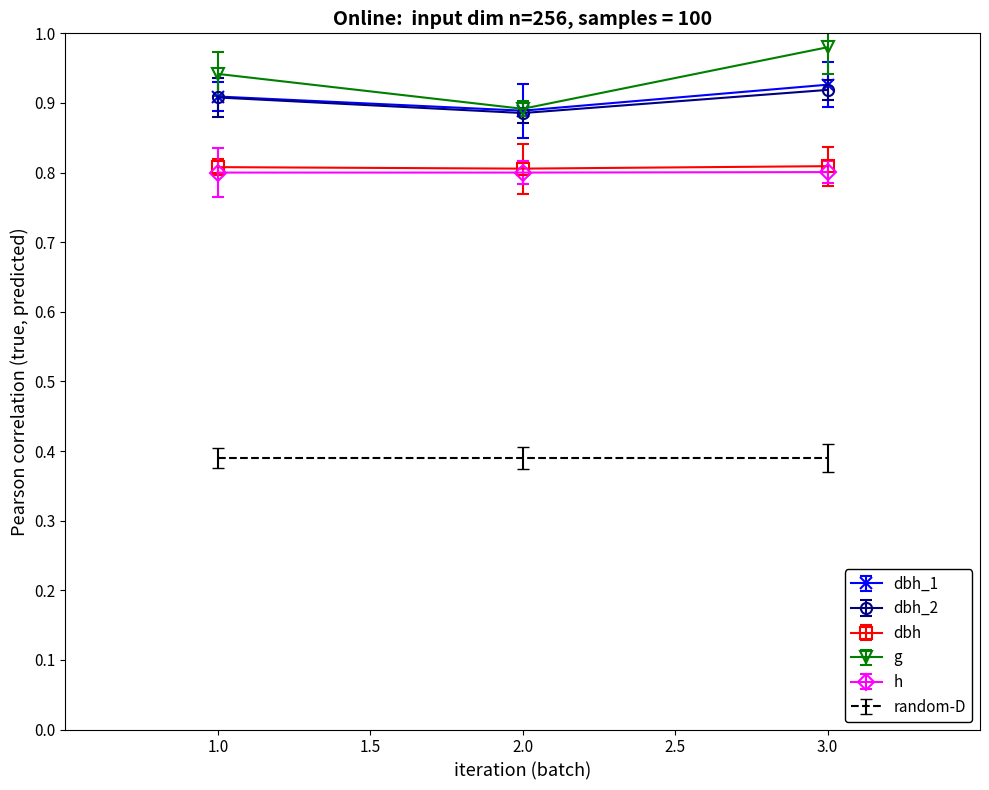

What position from the right is 2.0?

2